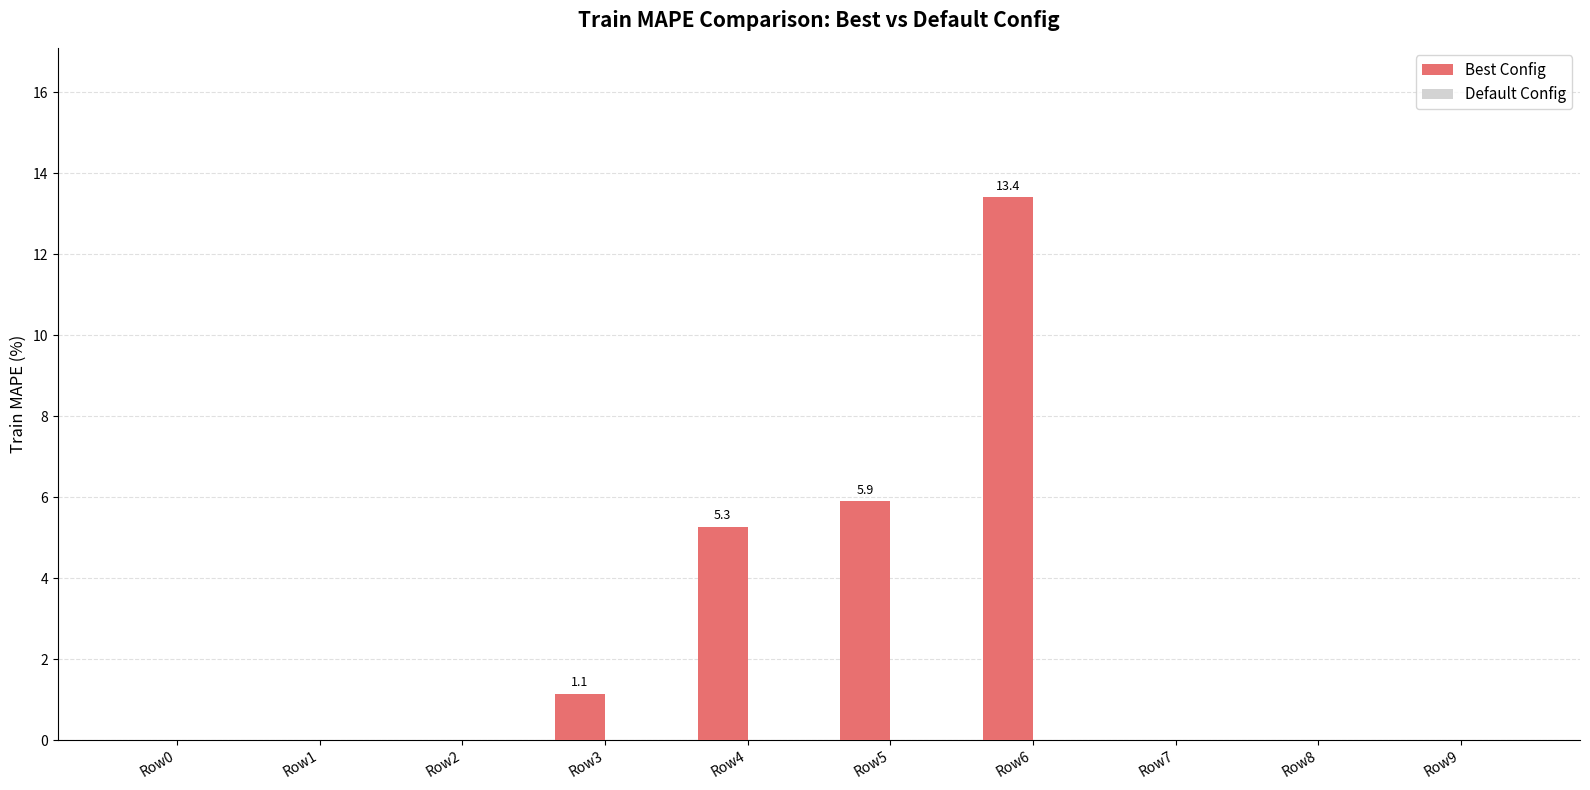

Which has a higher value, Row8 or Row5?

Row5